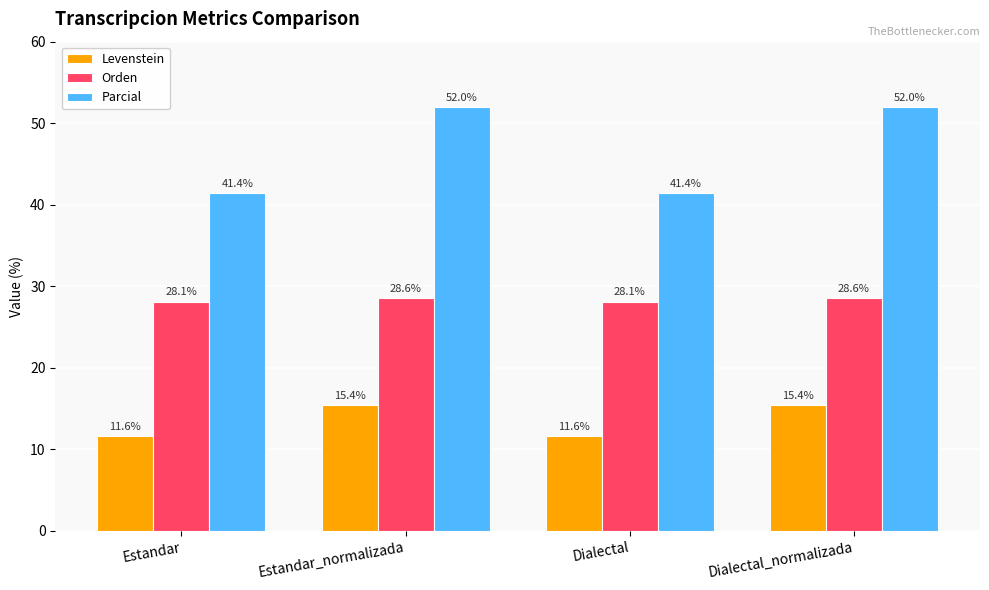

What are all the series names shown in the legend?

Levenstein, Orden, Parcial